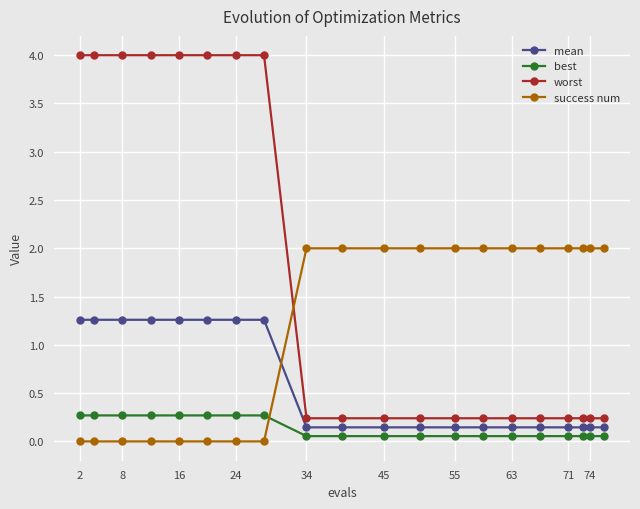

How many values in the success num series are below 2?

8